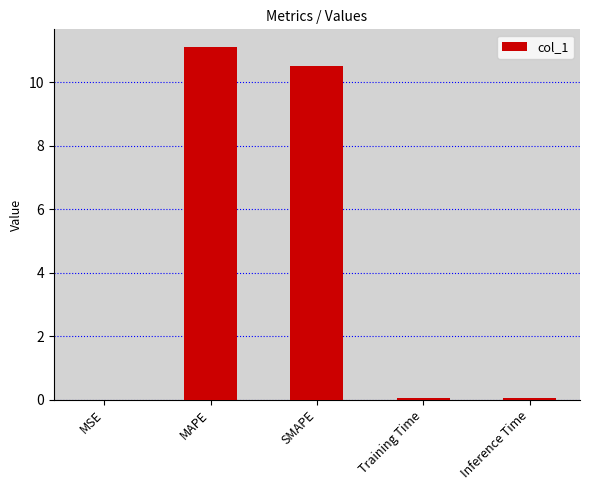

What is the change in value from MAPE to SMAPE?

-0.6